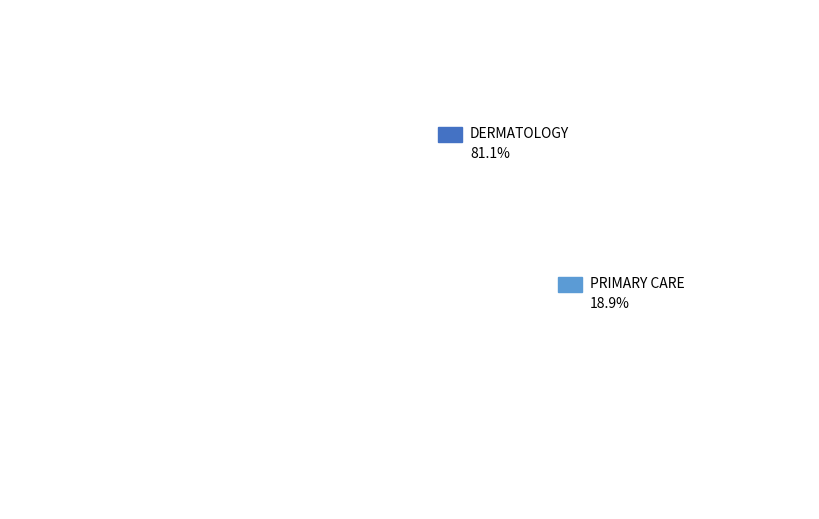

Which slice is the smallest?

PRIMARY CARE